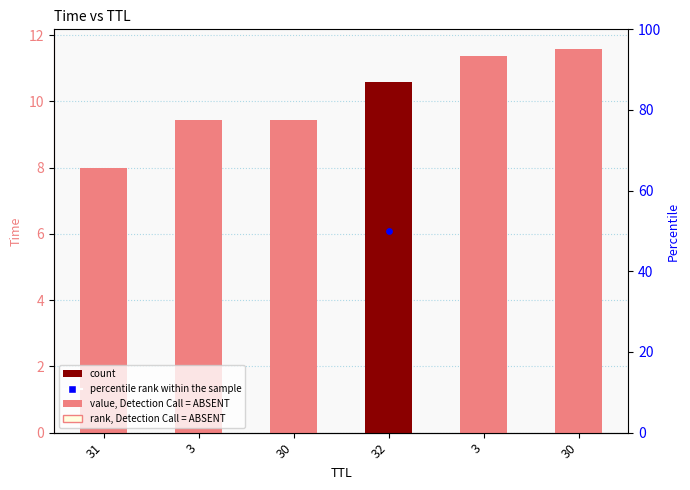

What is the change in value from 31 to 3?

+3.4